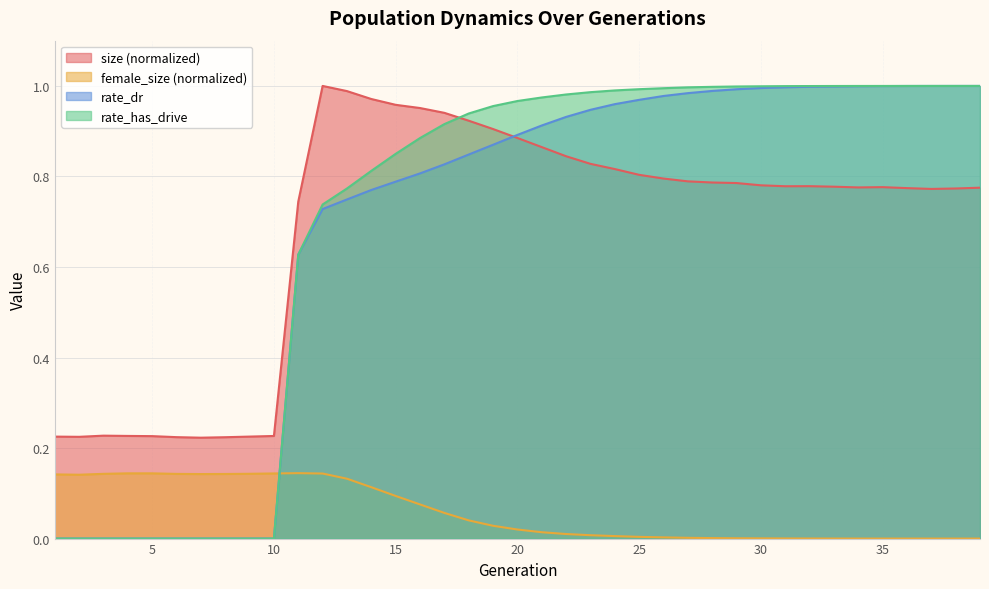

How many positive values does the female_size series have?

38